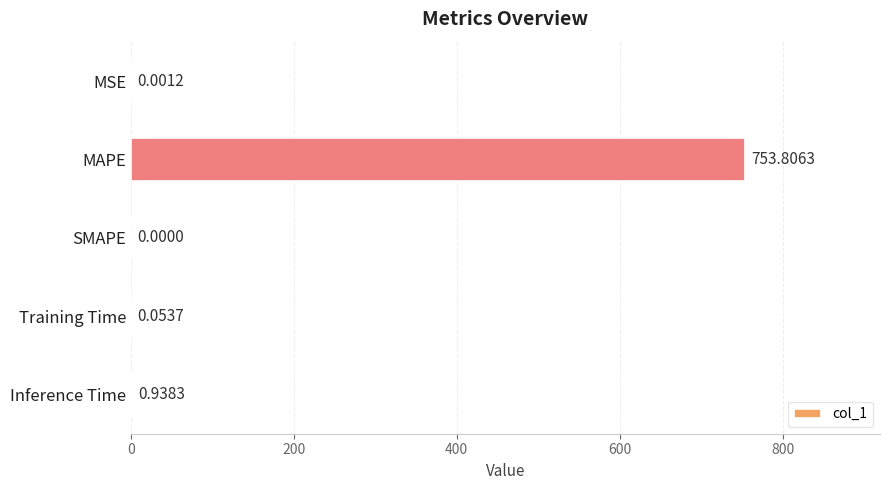

Which has a higher value, Training Time or MSE?

Training Time